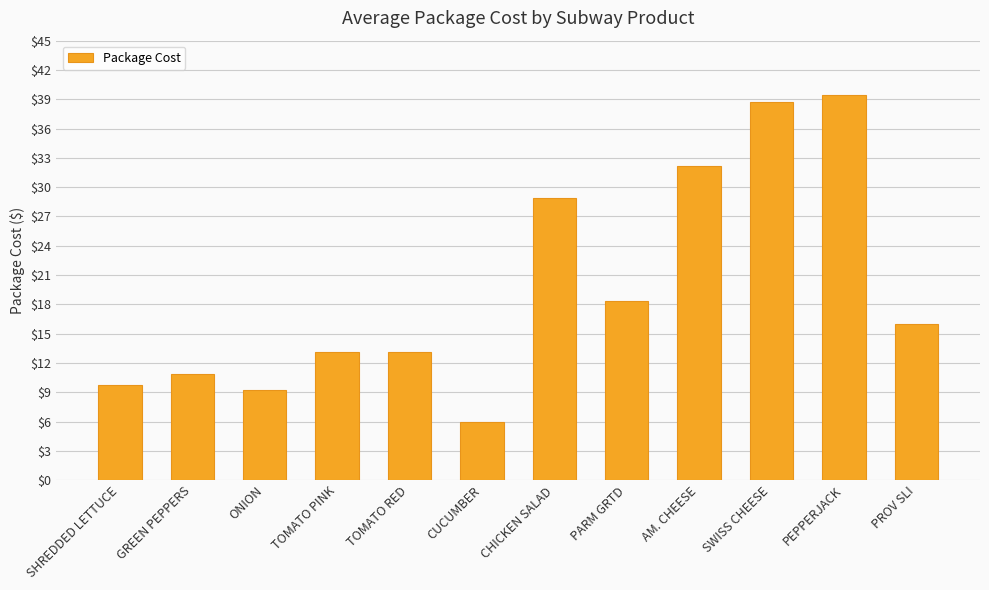

Count the number of data series in this chart.

1